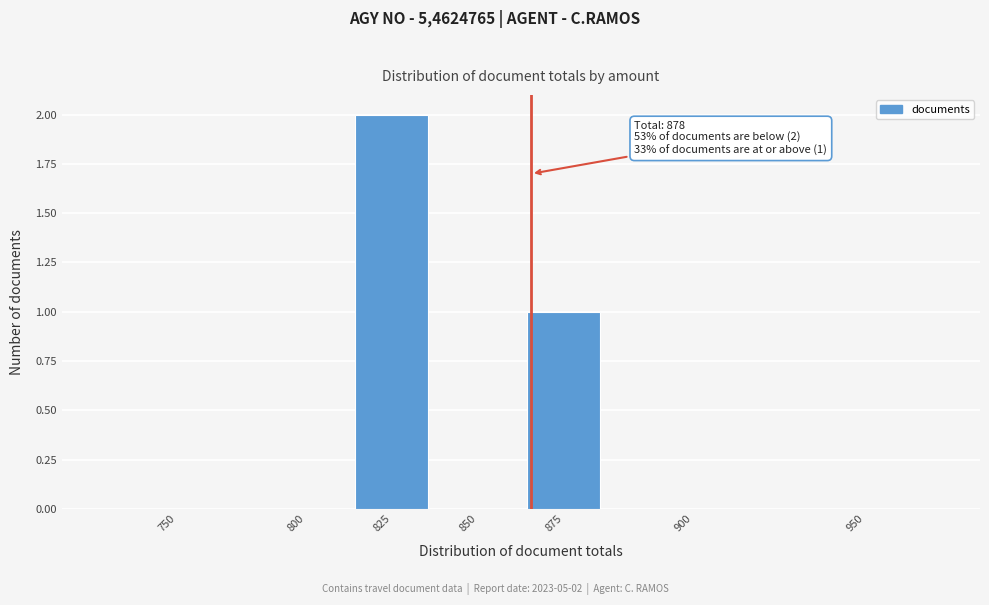

Reading left to right, list all the values displayed in this chart.

750=0	800=0	825=2	850=0	875=1	900=0	950=0